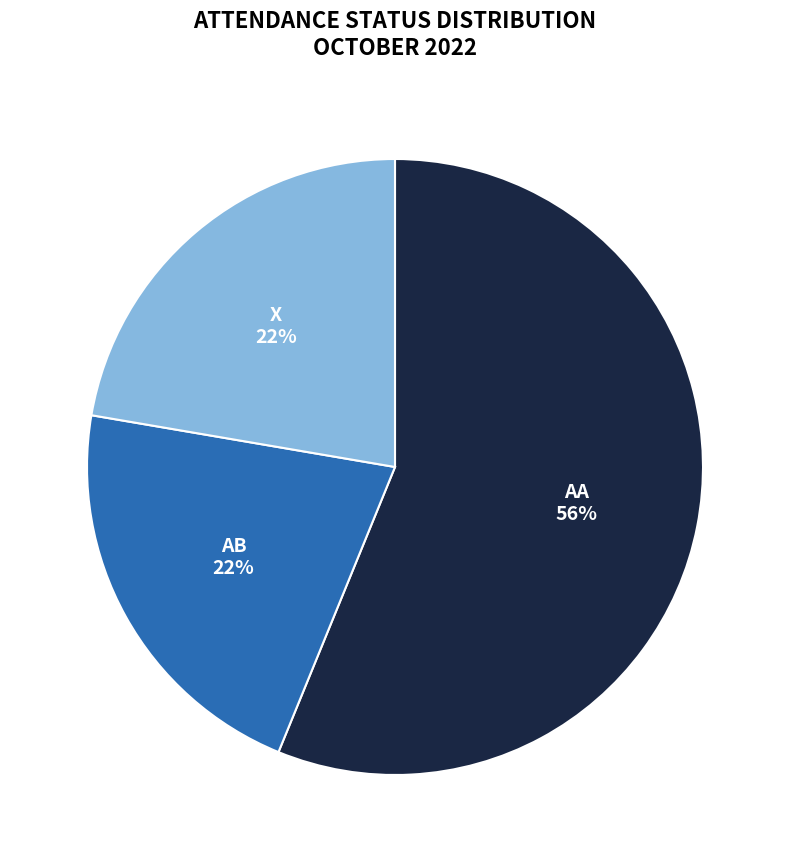

Count the number of slices in the pie.

3